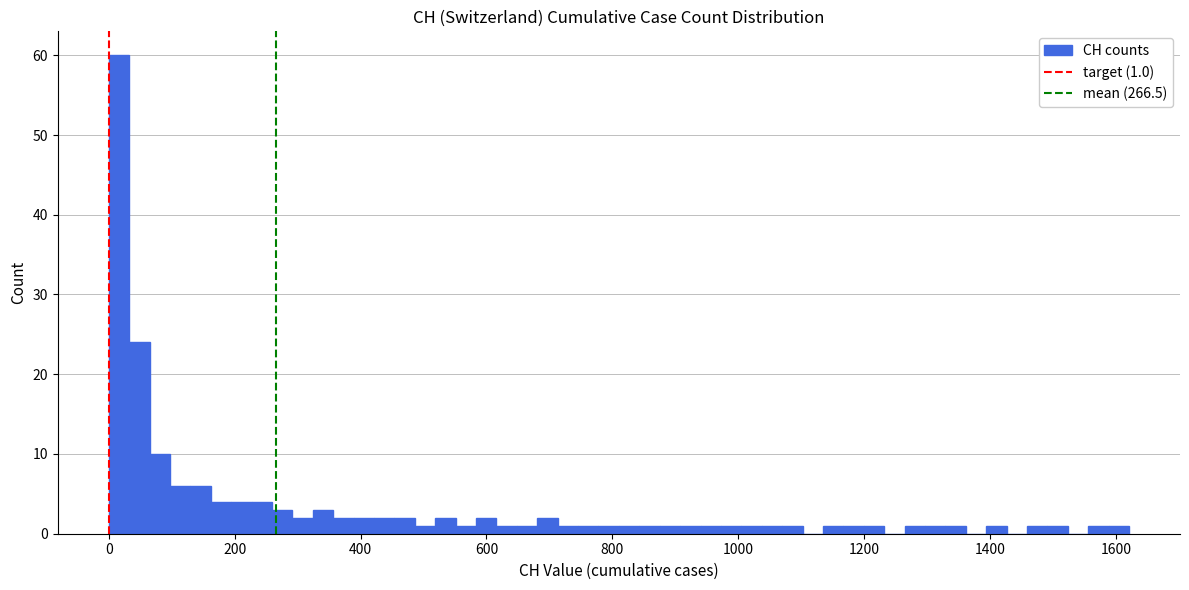

Read against the x-axis, roughly where is the centre of the tallest bar?

20